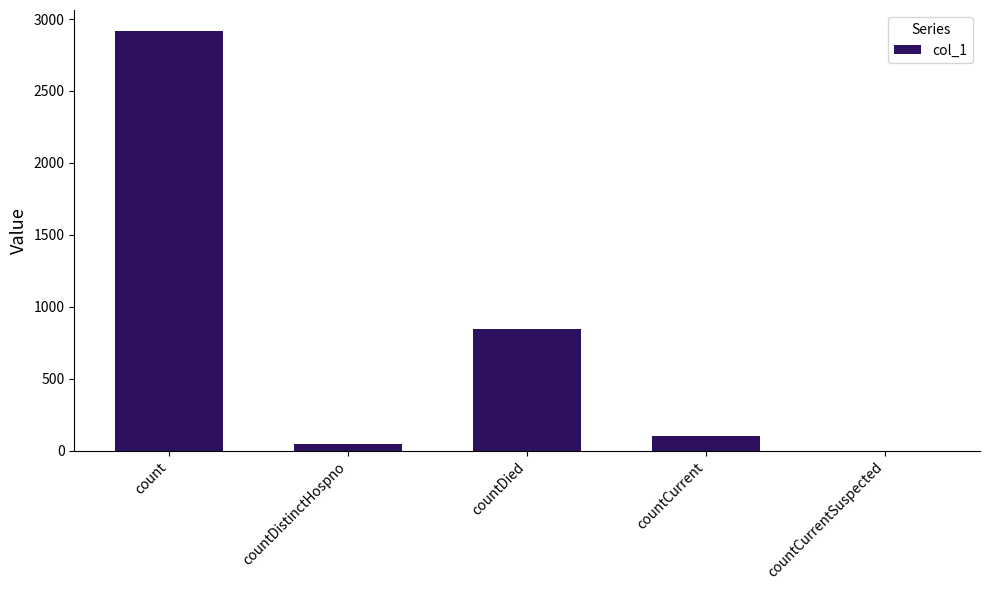

Where does the data first go above 98?

count